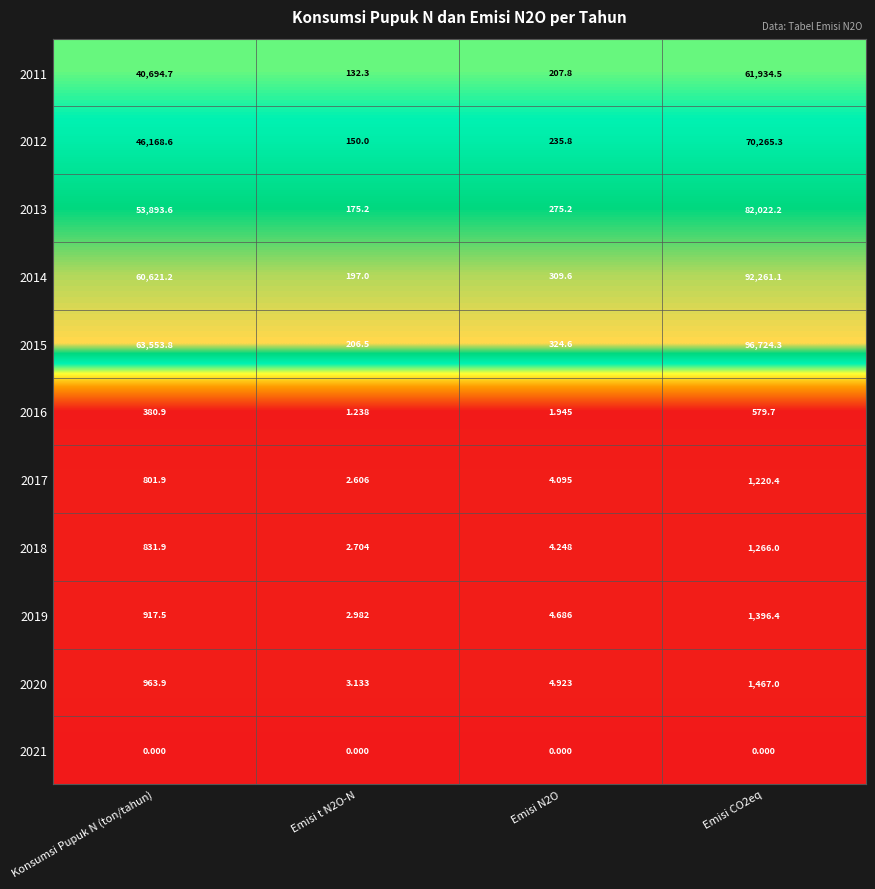

Where does the 2018 series first go above 831?

Konsumsi Pupuk N (ton/tahun)